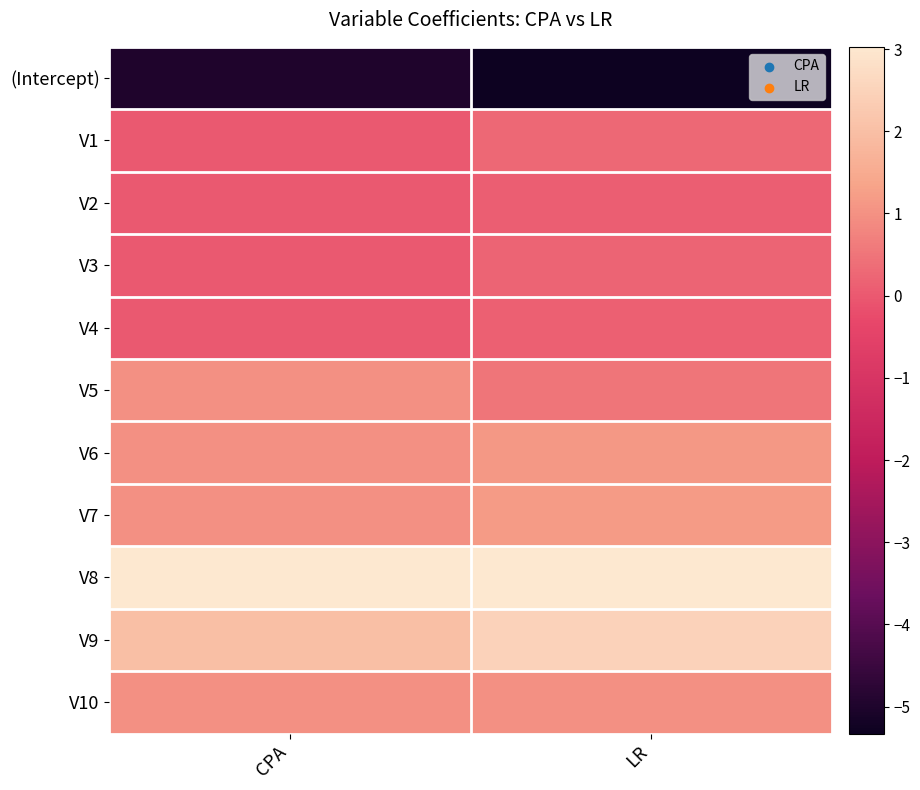

Between CPA and LR, which is larger?

CPA